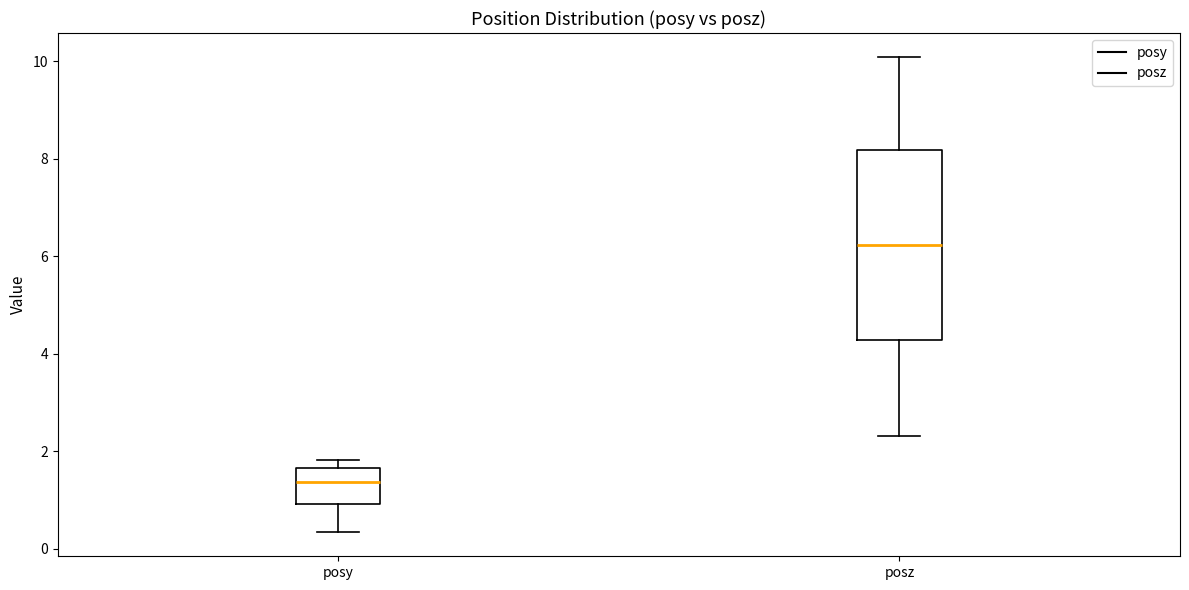

Where is the upper edge of the box for posz on the y-axis? The values are not printed on the chart, so give them approximately, as read against the axis.

8.2